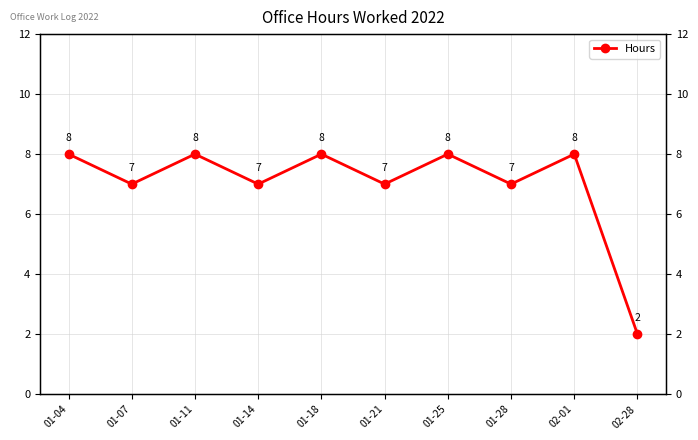

Is it true that the value at 02-01 is 14?

False